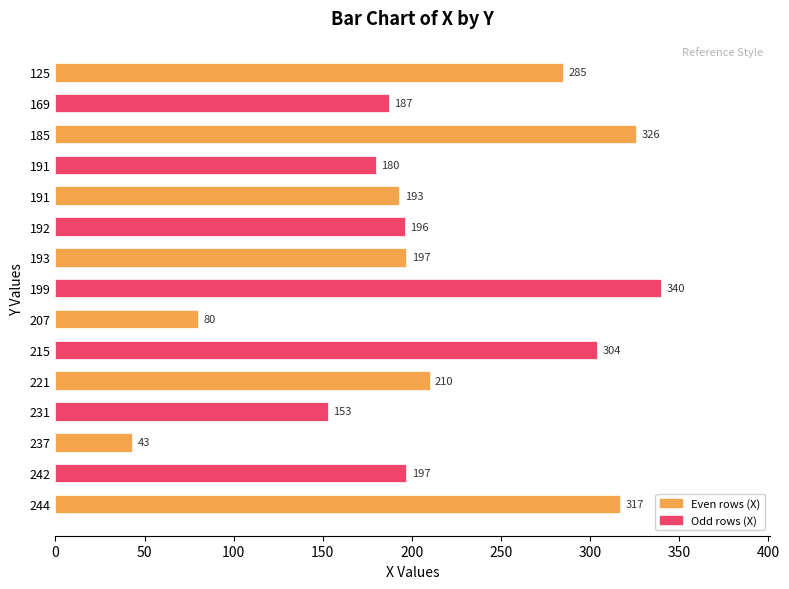

What is the minimum value shown in the chart?

43